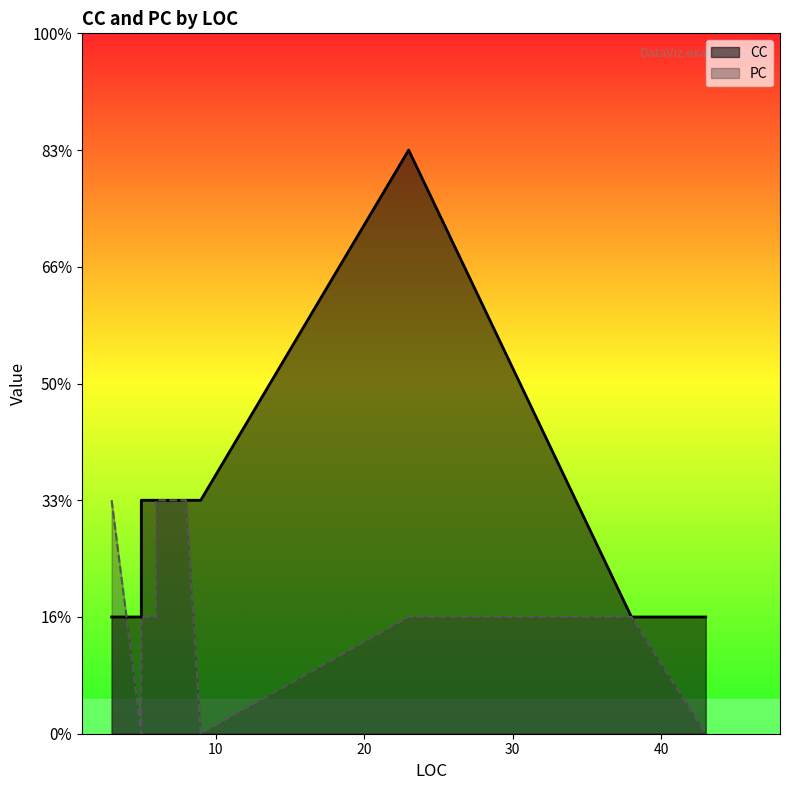

What are all the series names shown in the legend?

CC, PC